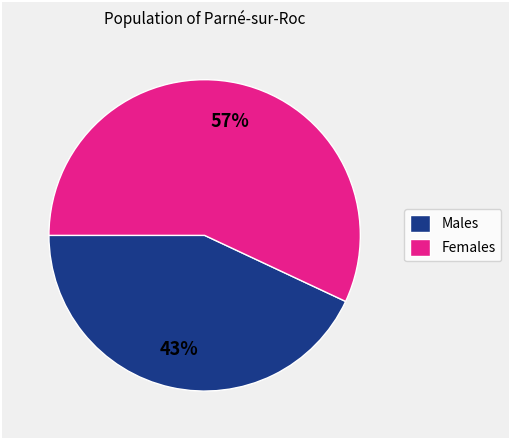

Which has a higher value, Males or Females?

Females